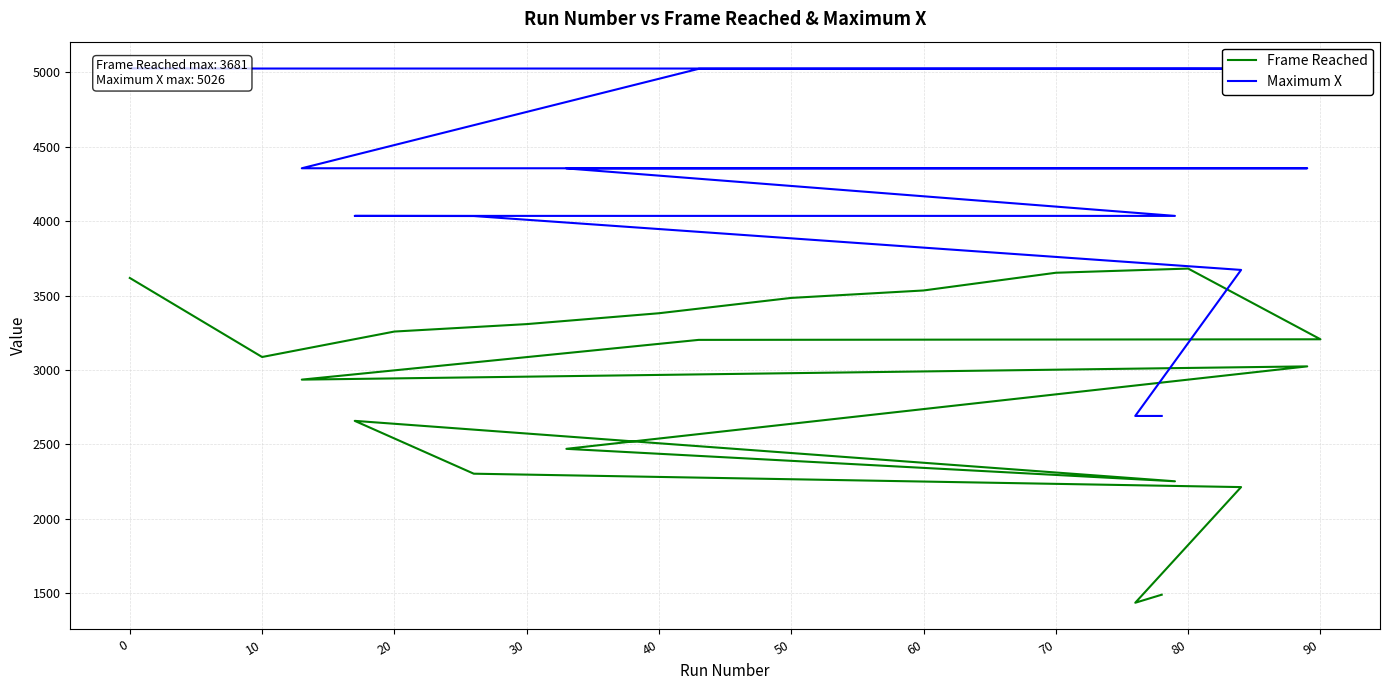

True or false: Maximum X and Frame Reached cross at least once.

False